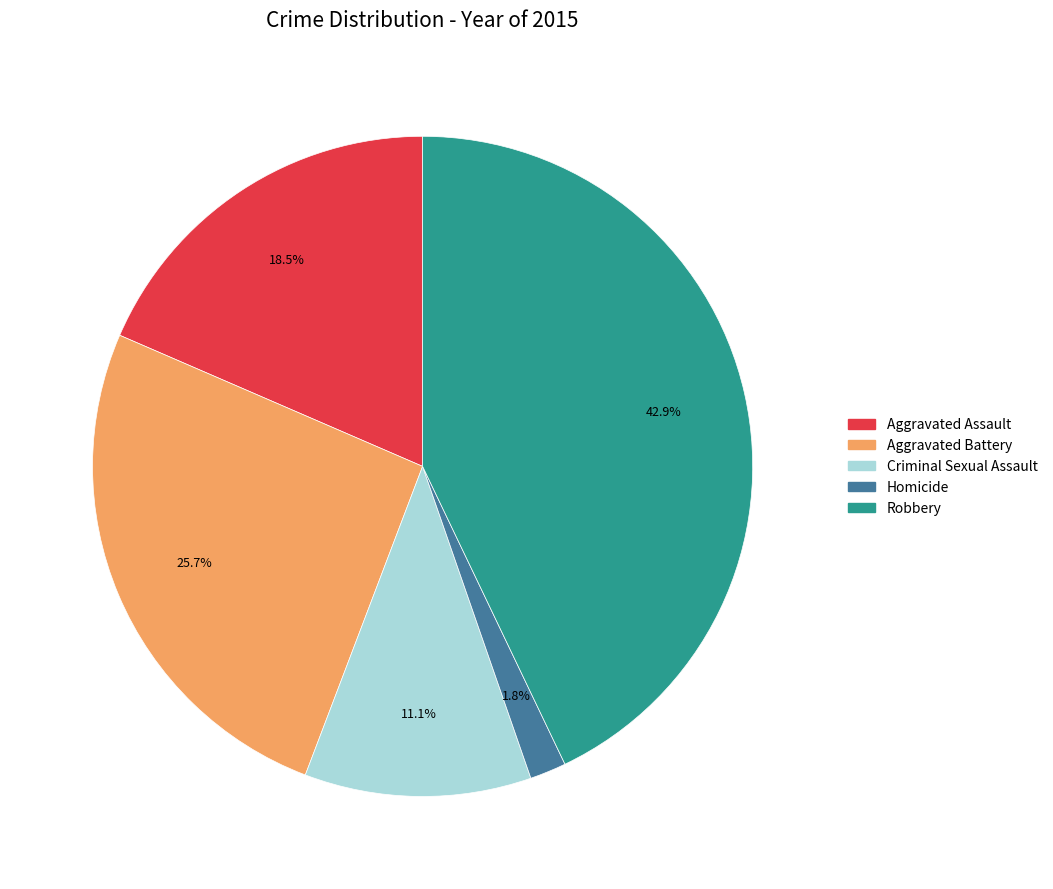

The Robbery slice represents 29% of the pie. True or false?

False